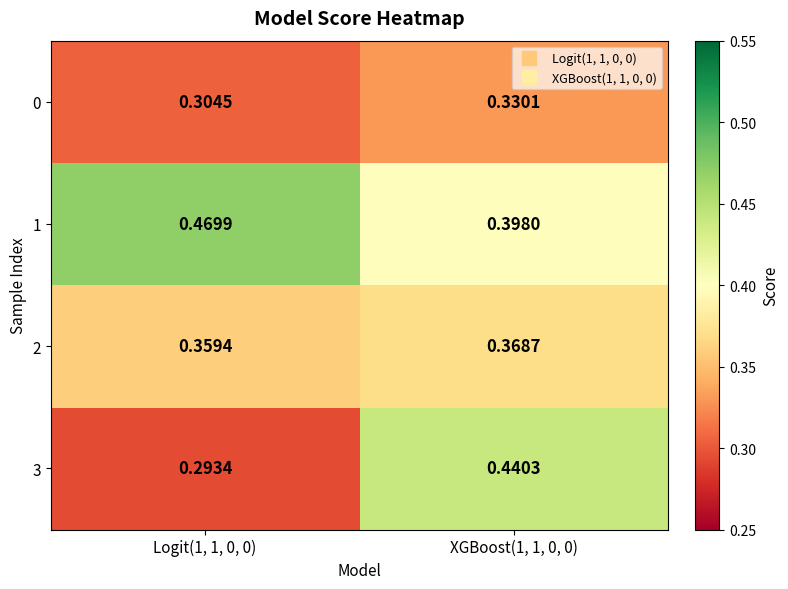

Rank the series at XGBoost(1, 1, 0, 0) from highest to lowest value.

3, 1, 2, 0